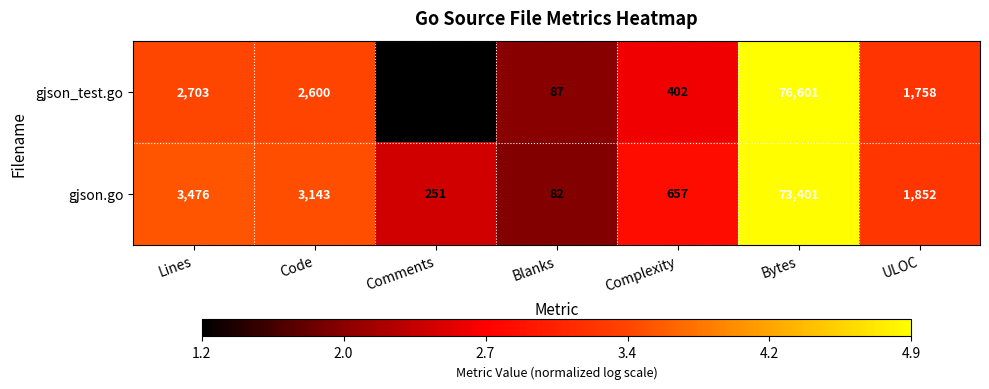

What is the spread (max minus min) of values at ULOC?

94